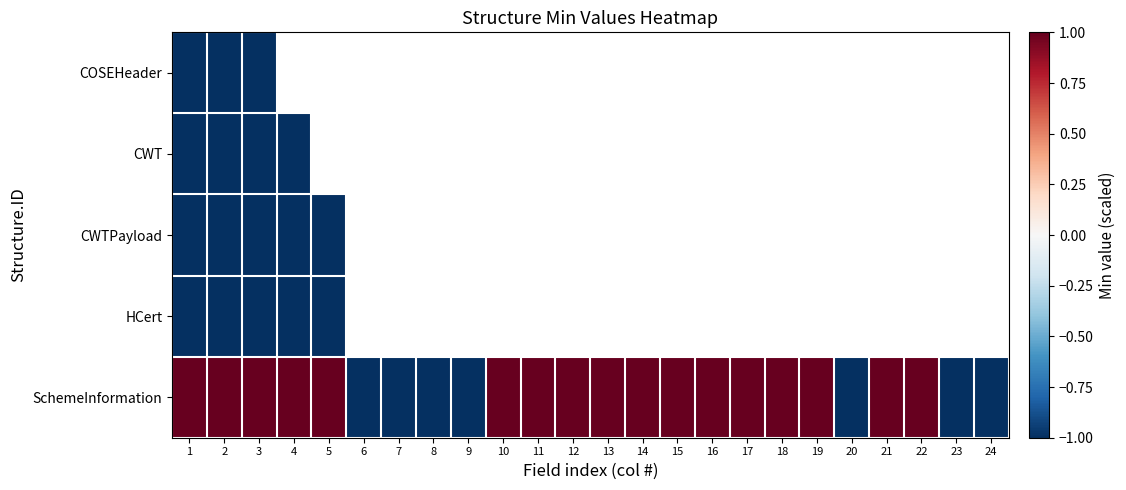

Count the number of data series in this chart.

5